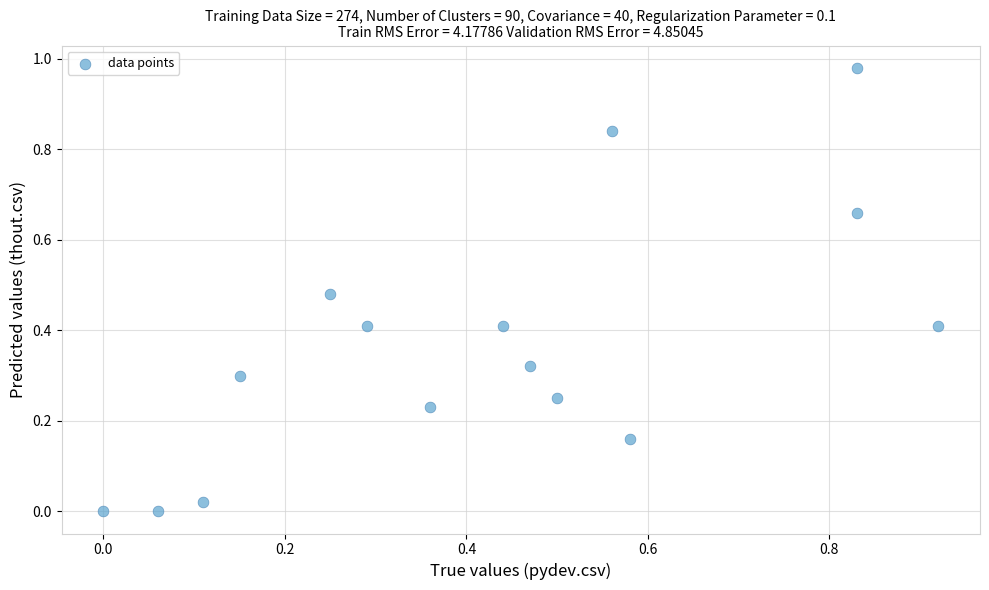

What is the range of X values (max minus min)?

0.9